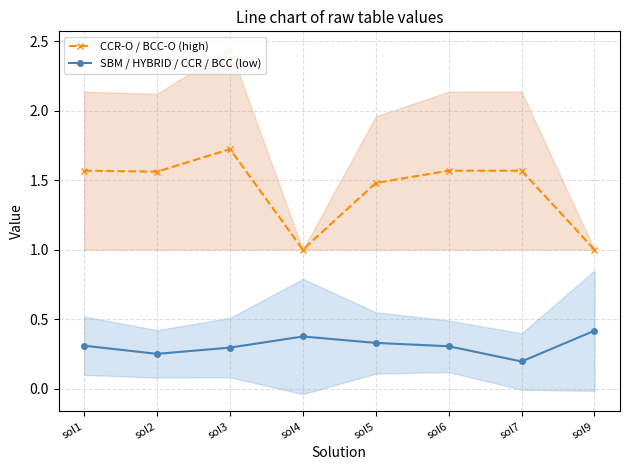

How many SBM / HYBRID / CCR / BCC (low) values are between 0 and 1?

8